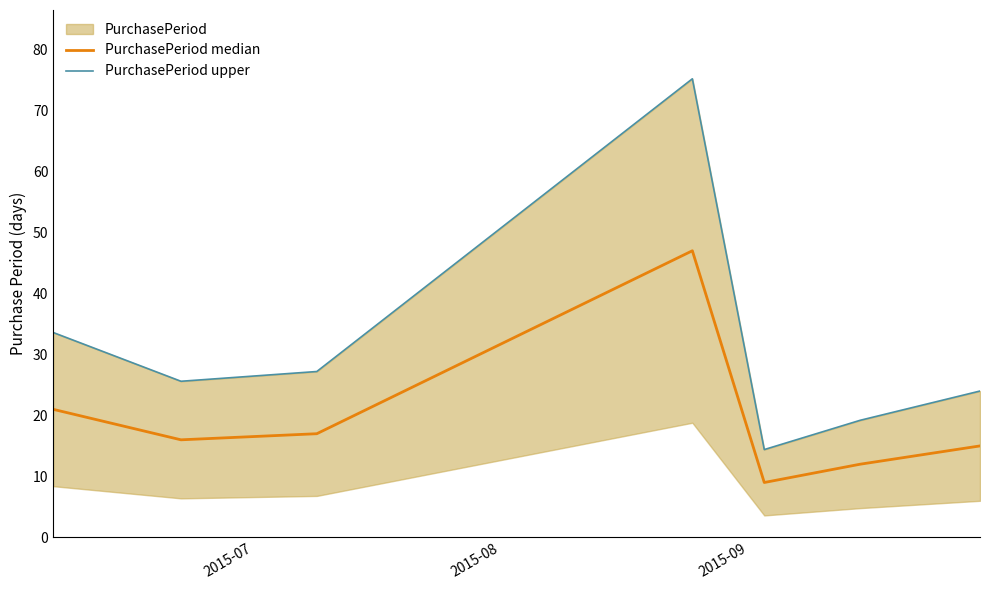

What is the difference between the maximum and minimum values in the PurchasePeriod median series?

38